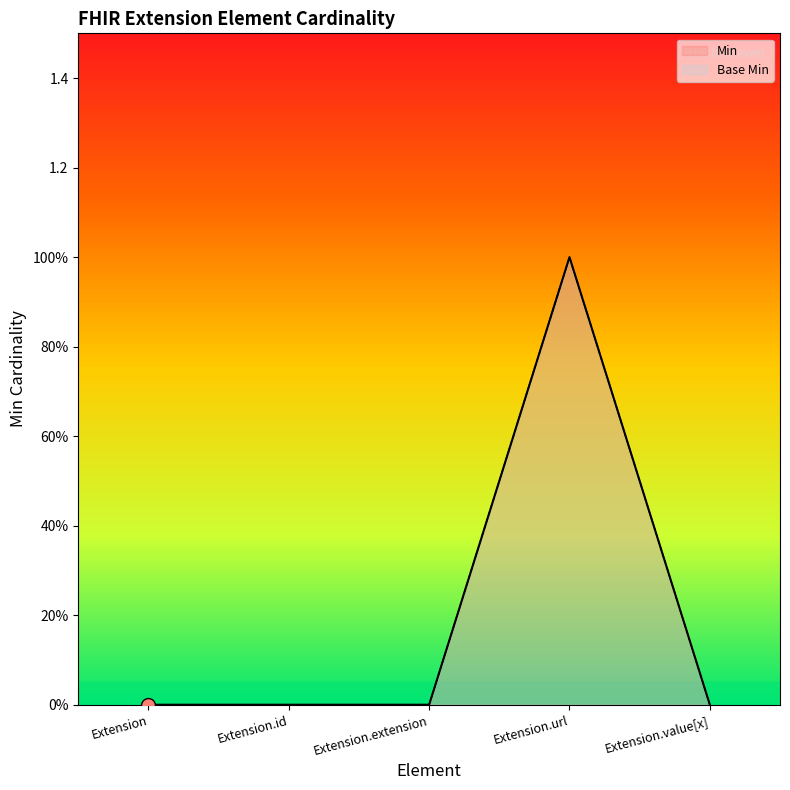

Is the value of Base Min at Extension.url greater than the value of Min at Extension?

Yes